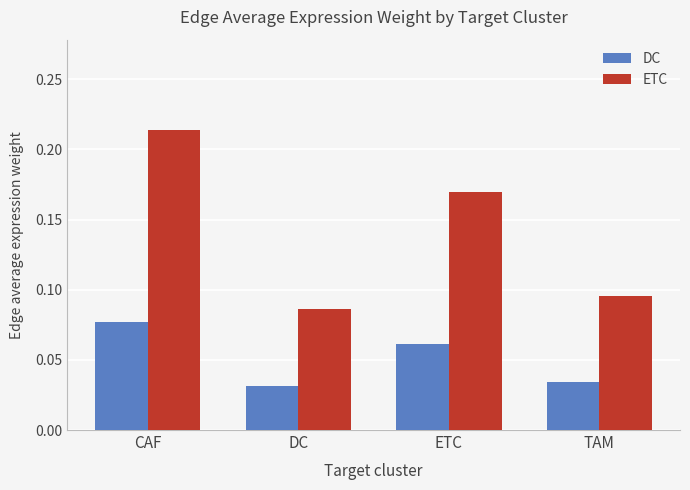

At which label does ETC reach its minimum?

DC